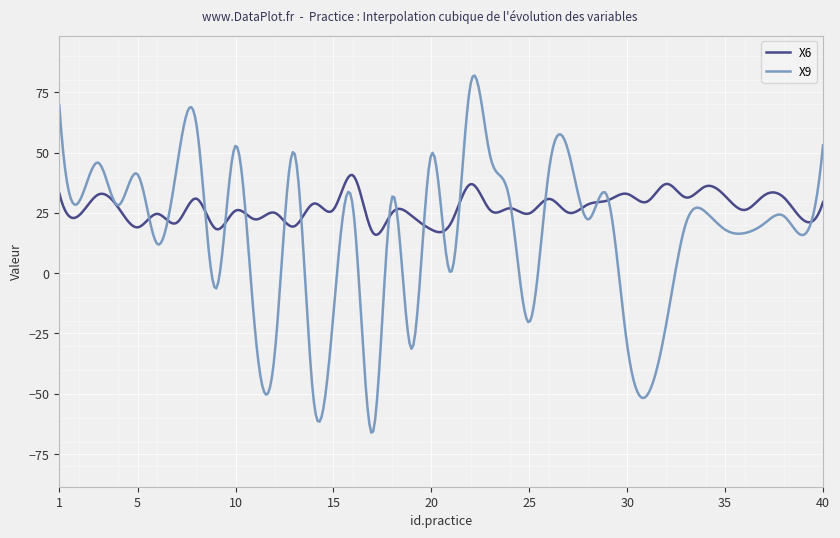

What are all the series names shown in the legend?

X6, X9